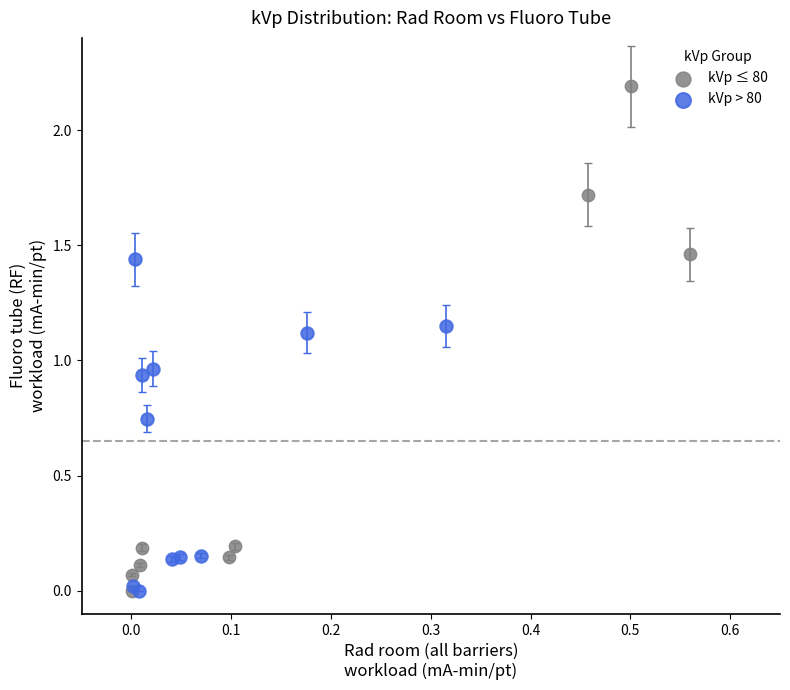

Which series contains the highest Y value?

kVp ≤ 80